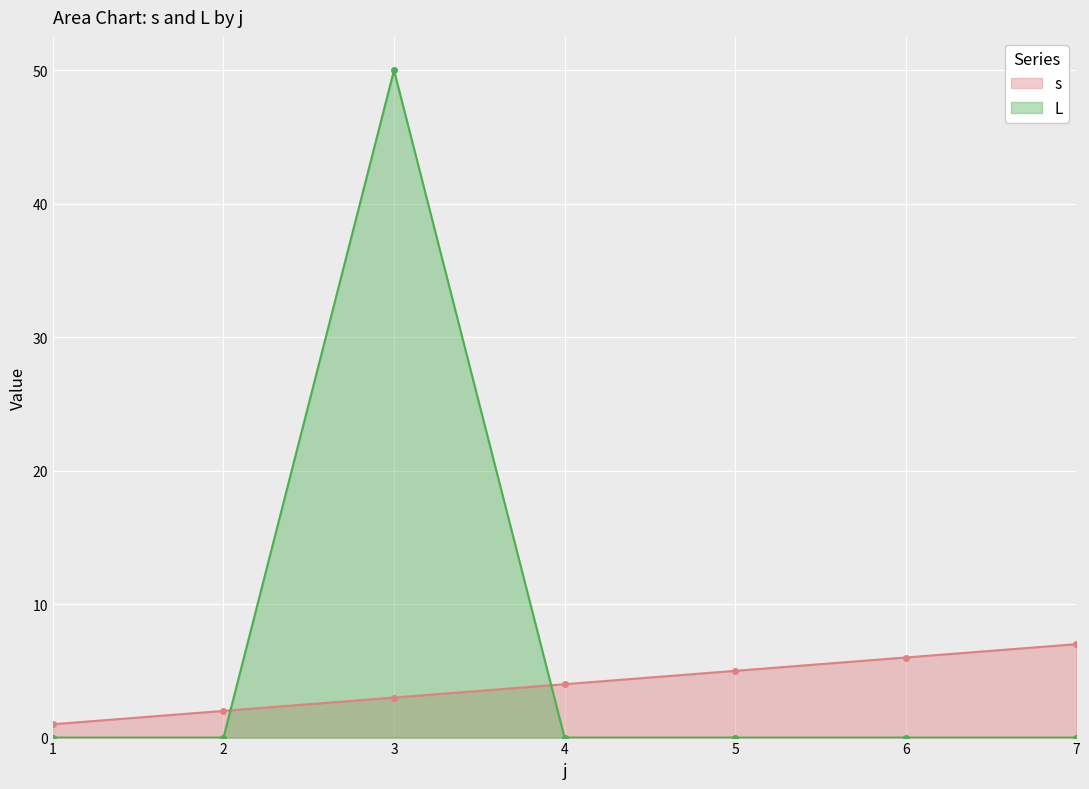

Rank the categories by s value from highest to lowest.

7, 6, 5, 4, 3, 2, 1